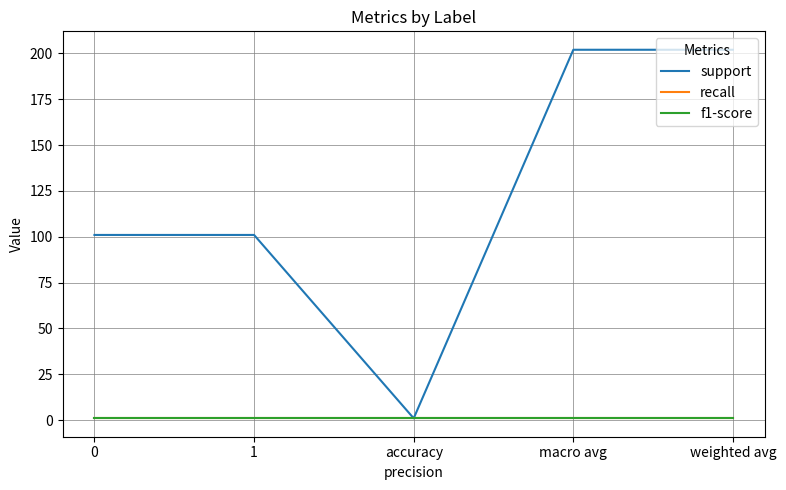

Is it true that recall equals 0 at weighted avg?

False